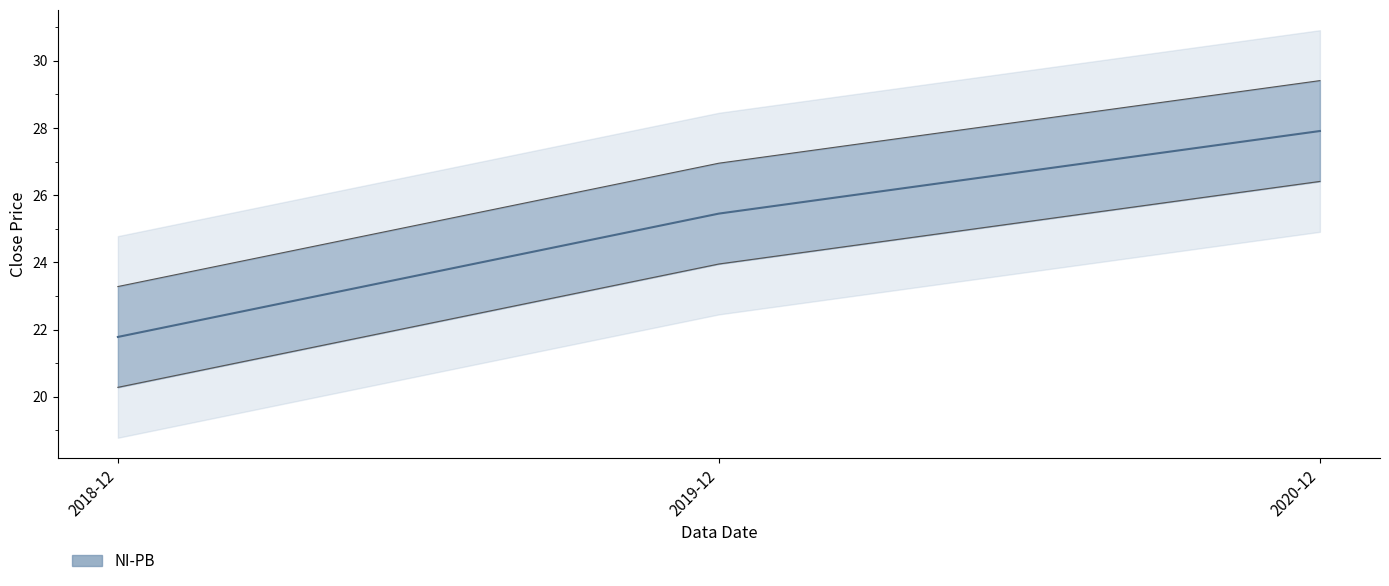

At which label does the data first exceed 25?

2019-12